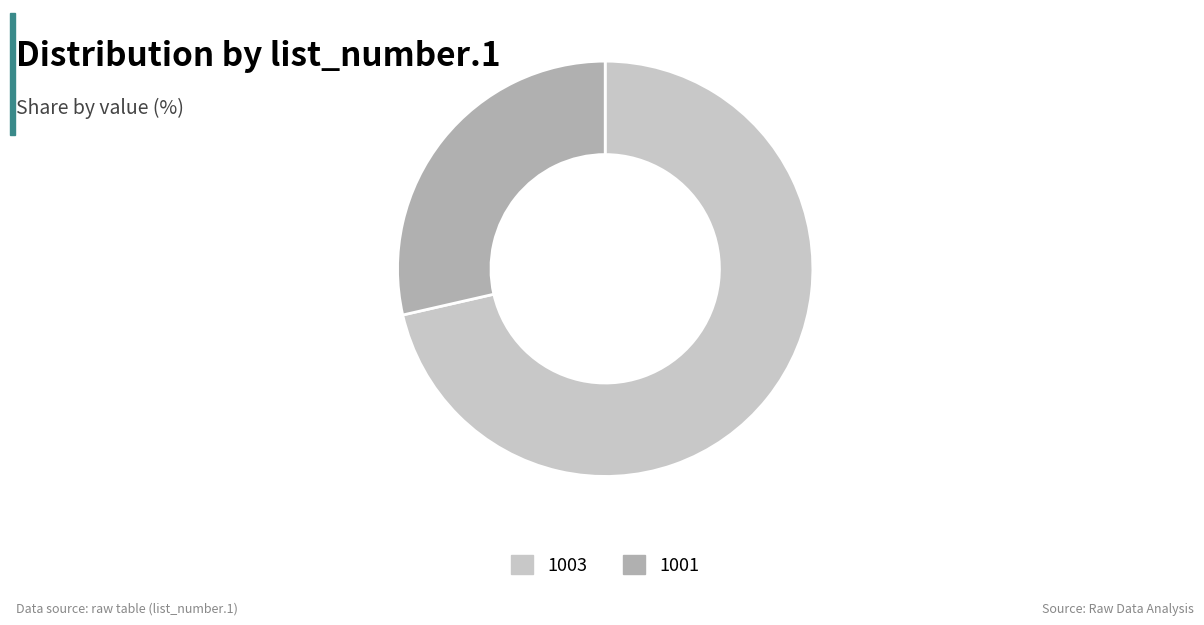

Is the sum of 1003 and 1001 greater than half?

Yes